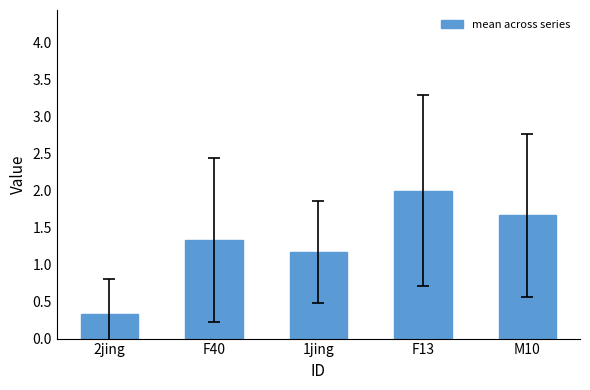

The chart shows a value of 2.4 at M10. True or false?

False